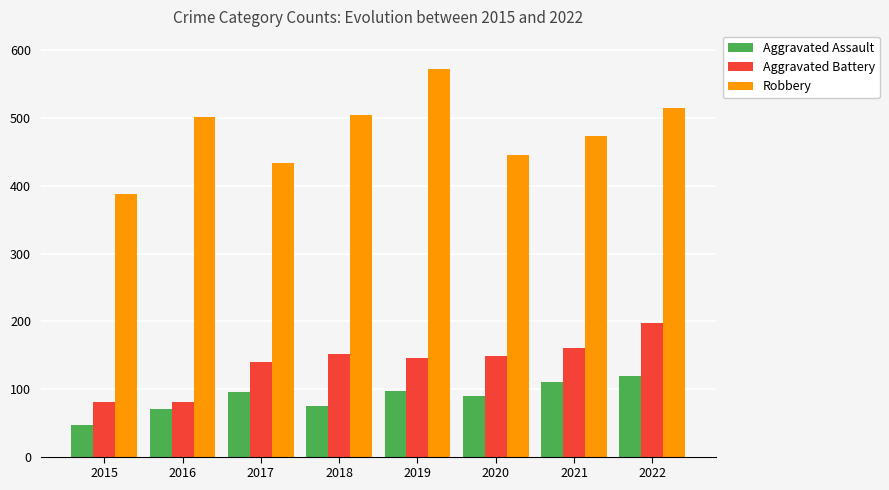

What is the value of the Aggravated Battery bar at the 1st from the left?

81